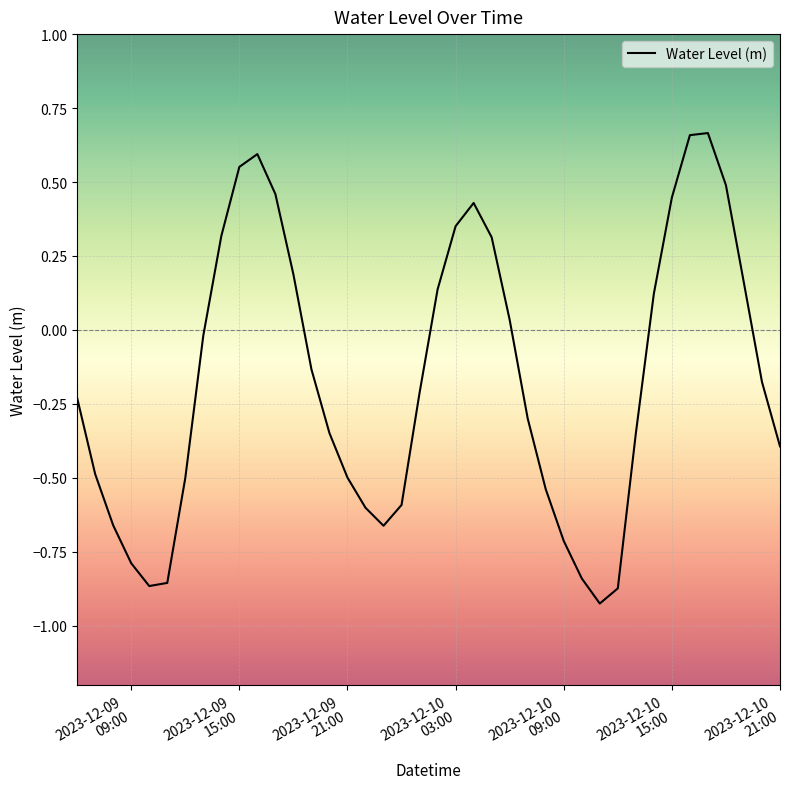

How many lines are shown in the chart?

1